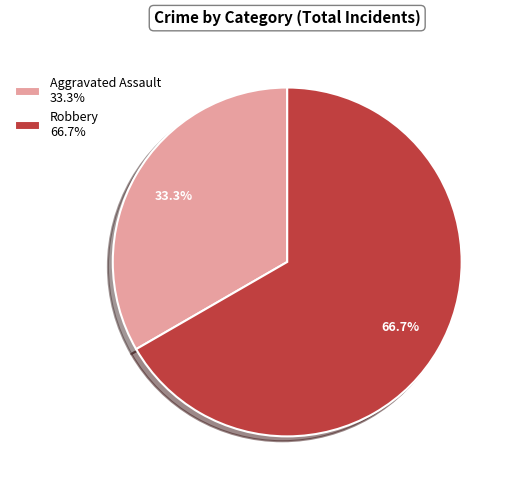

To the nearest percent, what is the difference between the largest and smallest slice percentages?

33%